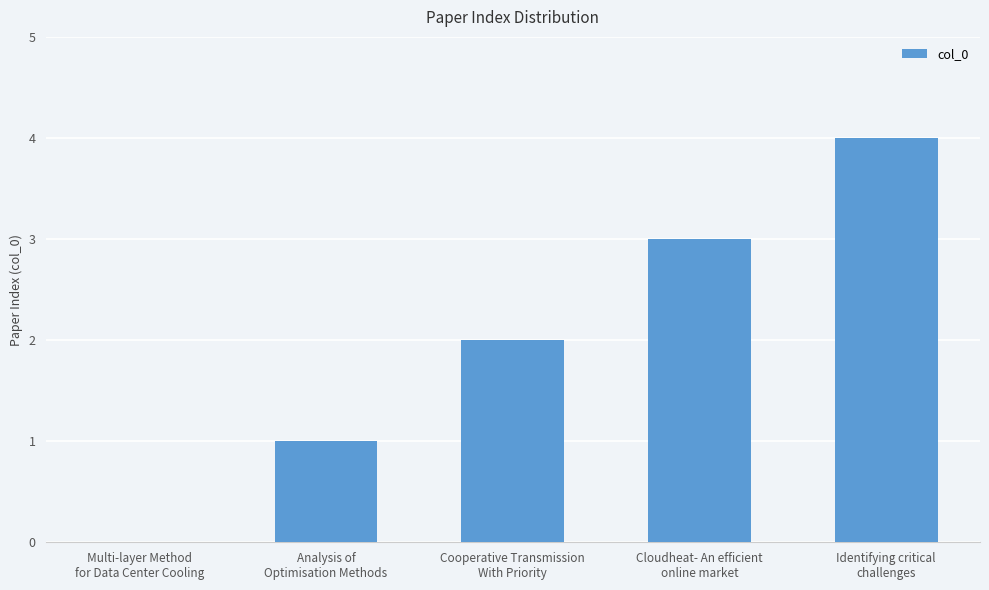

Reading right to left, extract all data points from this chart.

Identifying critical
challenges=4	Cloudheat- An efficient
online market=3	Cooperative Transmission
With Priority=2	Analysis of
Optimisation Methods=1	Multi-layer Method
for Data Center Cooling=0